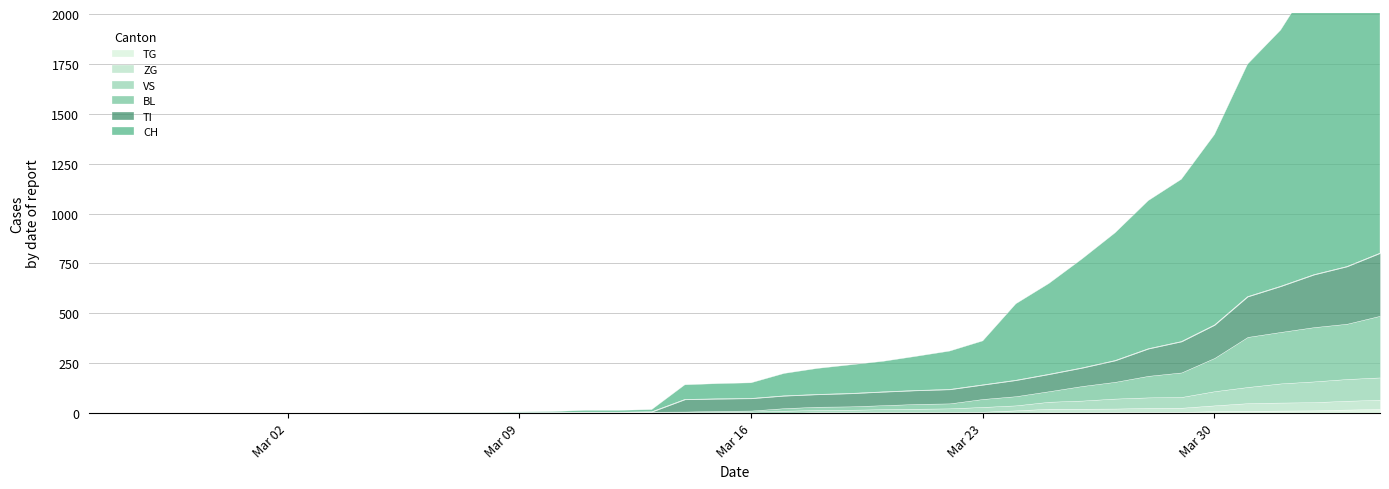

At how many categories does at least one series exceed 1395?

3